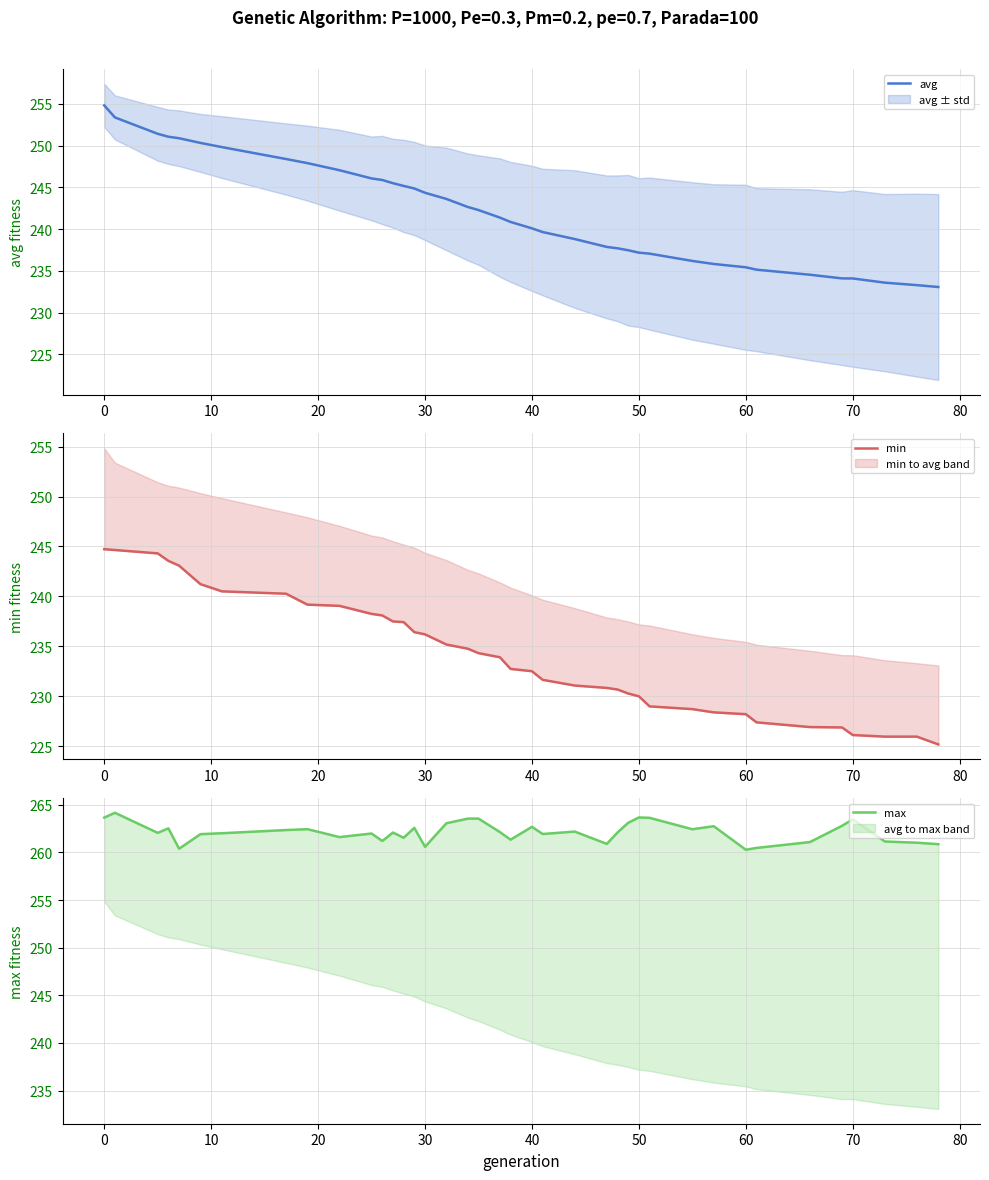

The avg series shows 334.4 at 50. True or false?

False